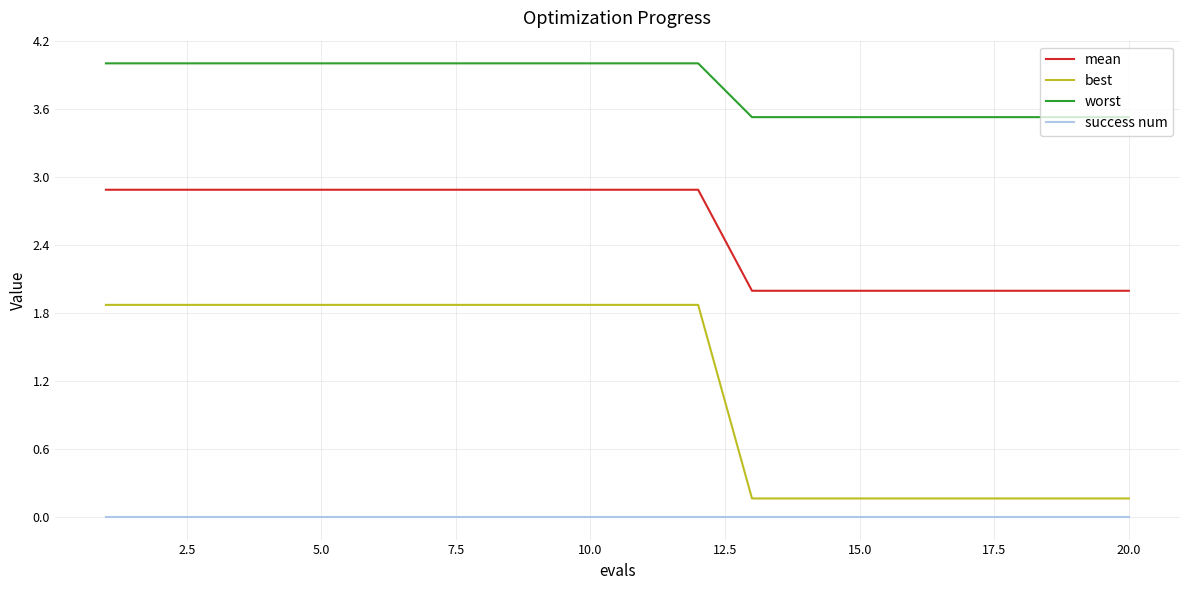

True or false: success num and best cross at least once.

False